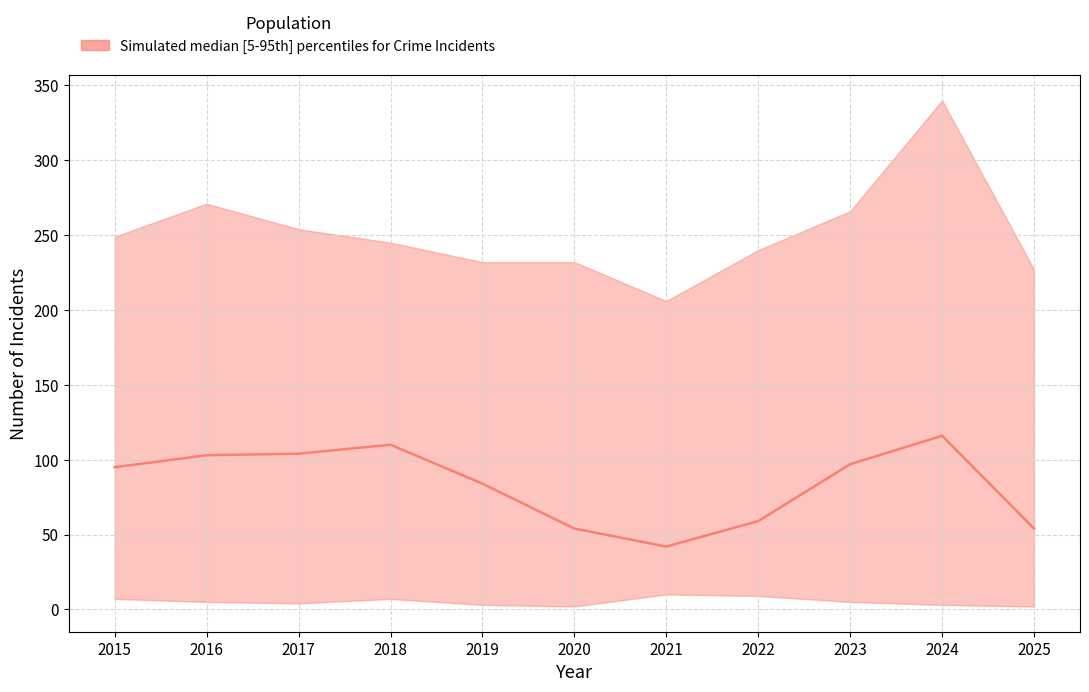

Between 2025 and 2020, which is larger?

2025